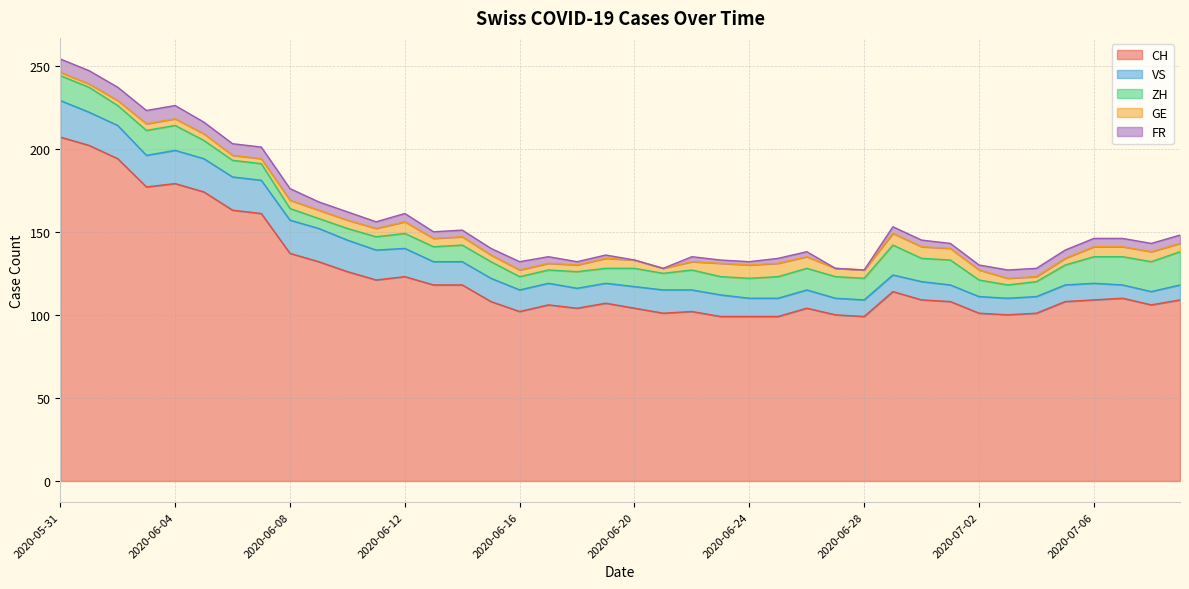

Rank the series at 2020-06-16 from lowest to highest value.

GE, FR, ZH, VS, CH